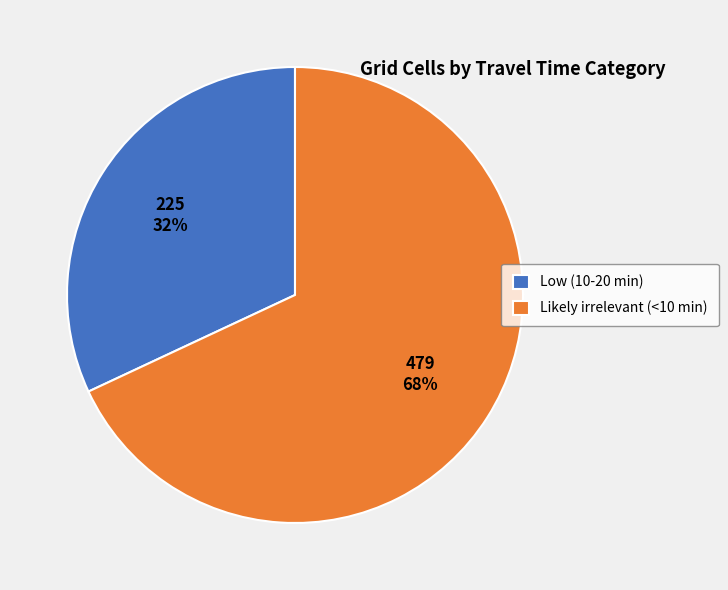

Which slice is the largest?

Likely irrelevant (<10 min)